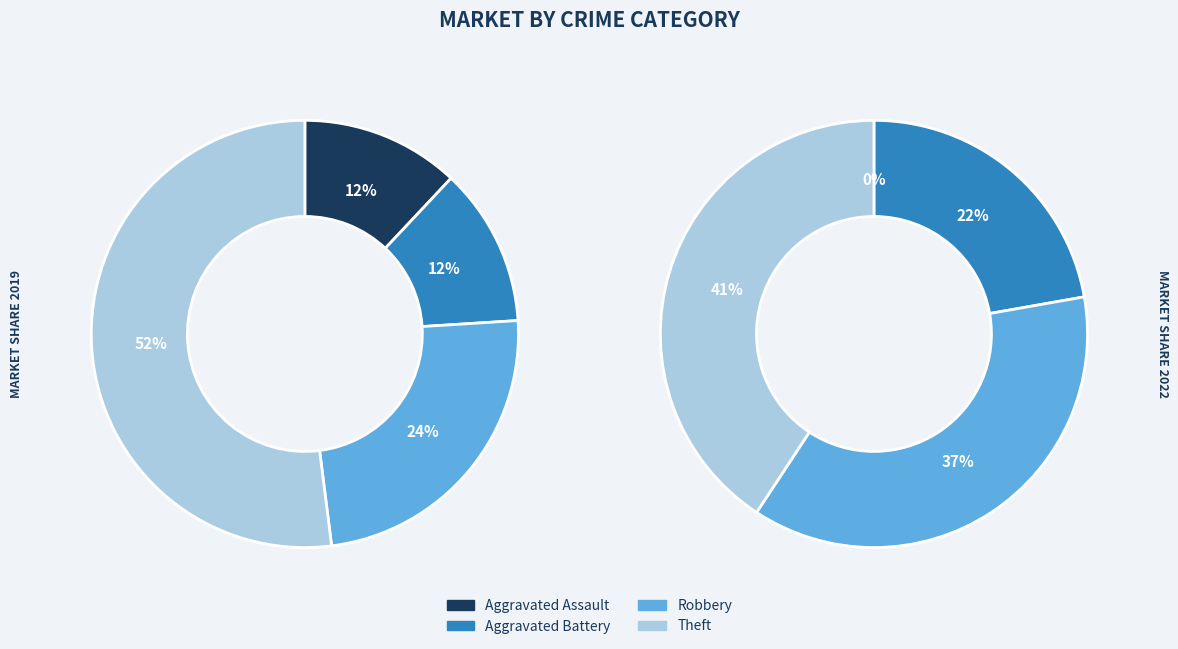

Do values_2019 and 3 together represent more than half of the pie?

Yes